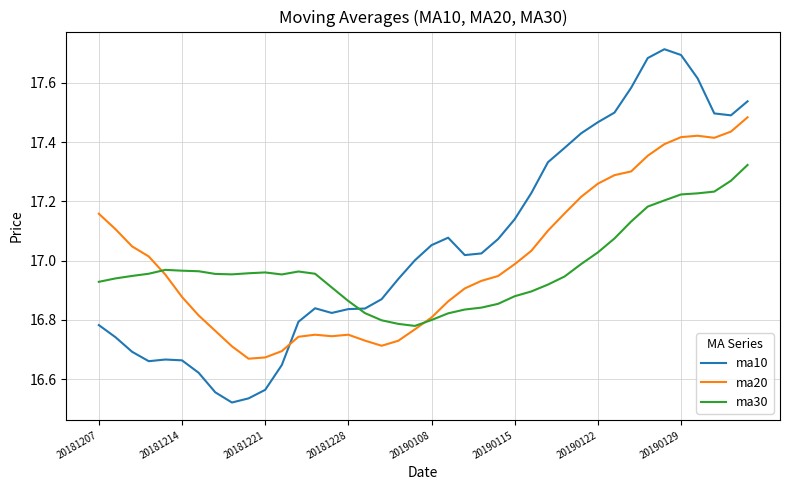

True or false: ma20 and ma10 intersect in this chart.

True